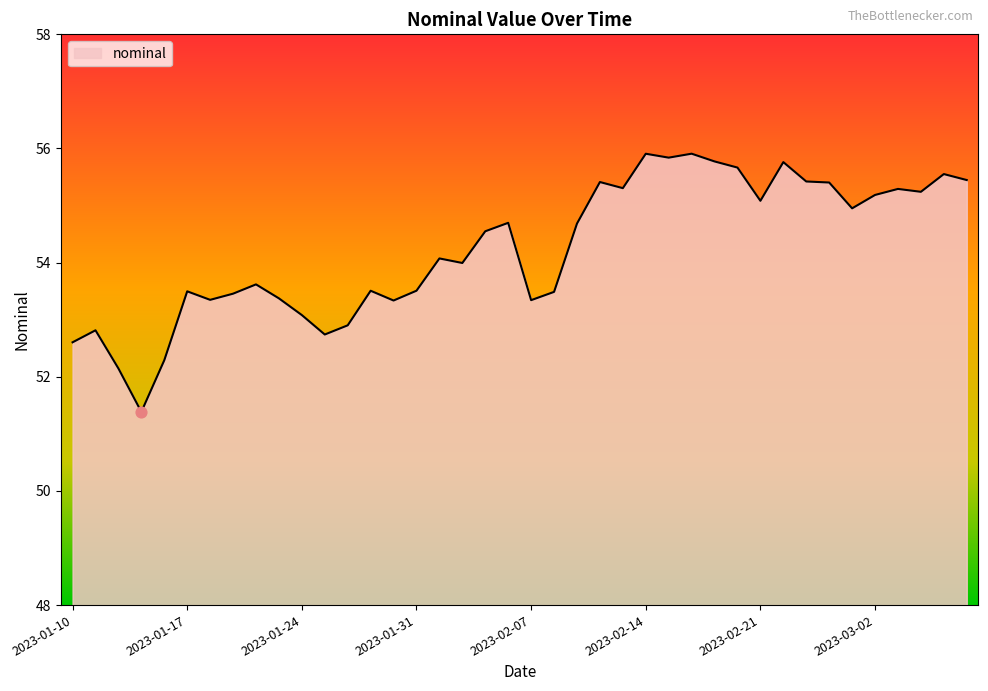

What is the maximum value shown in the chart?

55.9